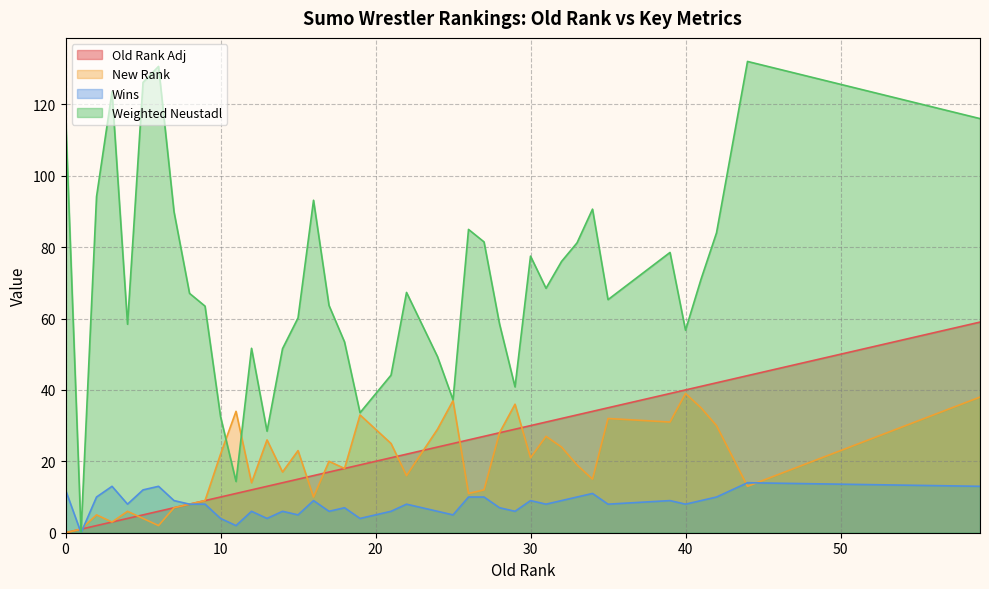

How many values in the Wins series exceed 8?

18